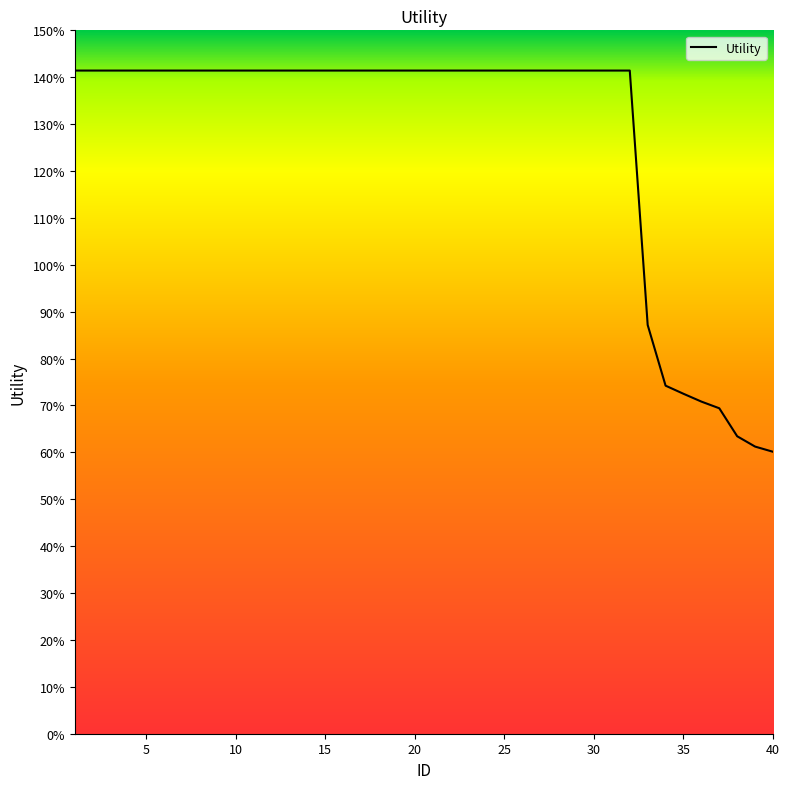

True or false: there are more than 2 points higher than both neighbors.

False